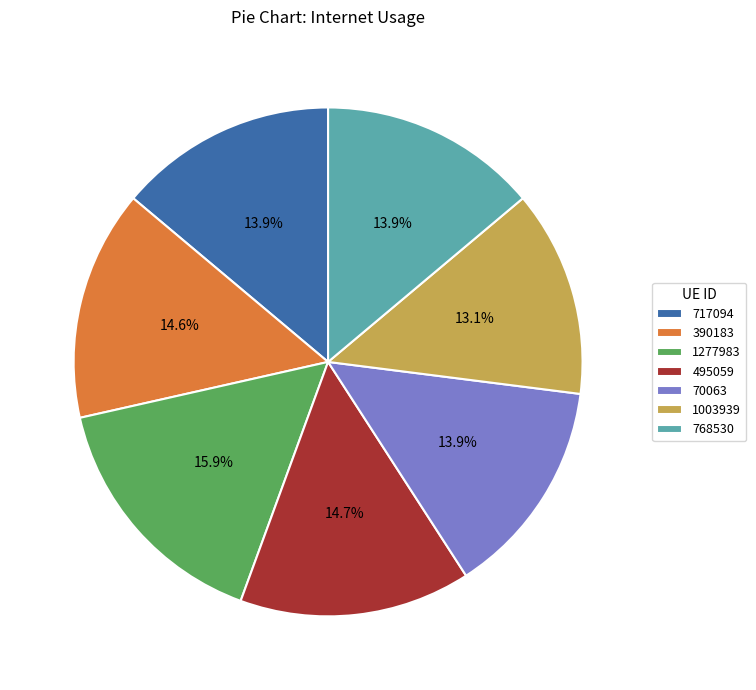

To the nearest percent, what is the combined percentage of 390183 and 495059?

29%